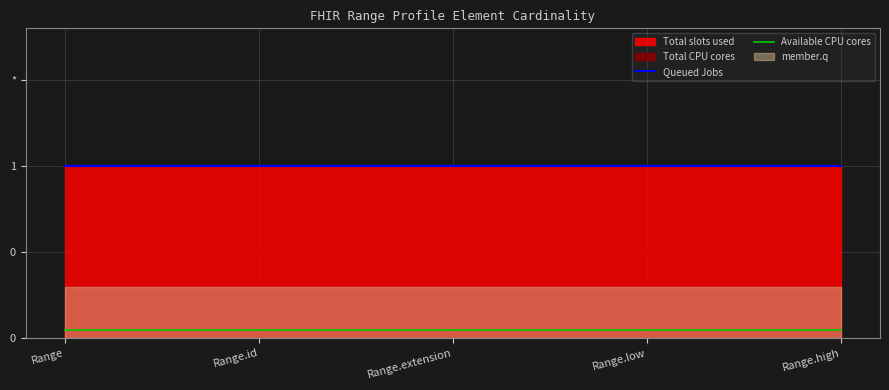

Which series changed the most between Range.extension and Range.high?

Queued Jobs